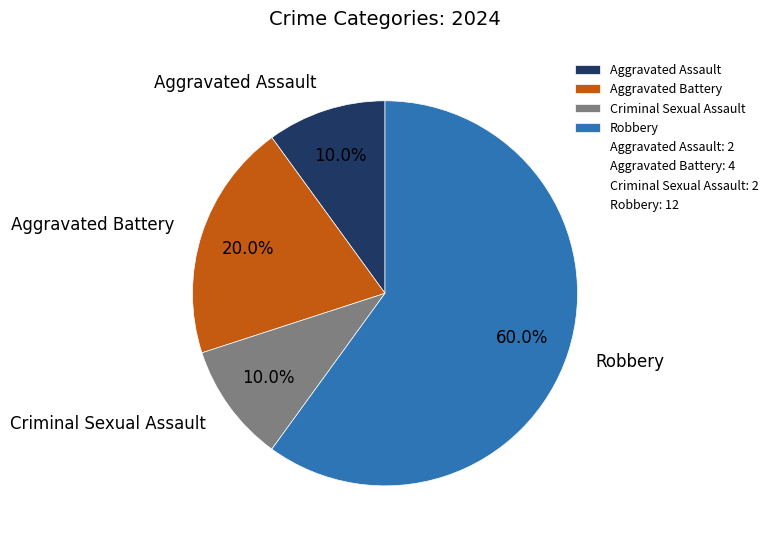

Do Aggravated Assault and Criminal Sexual Assault together represent more than half of the pie?

No